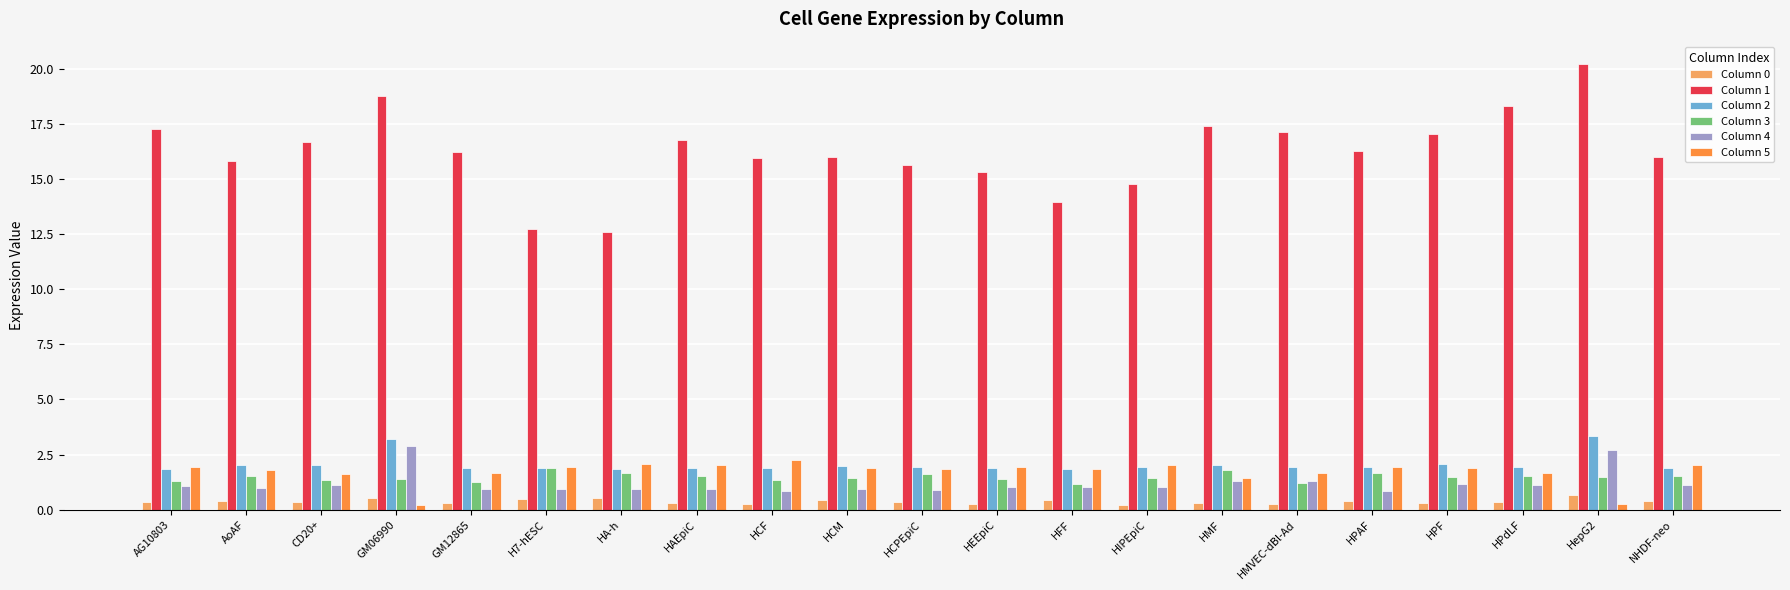

Is it true that Column 1 equals 25.8 at HAEpiC?

False